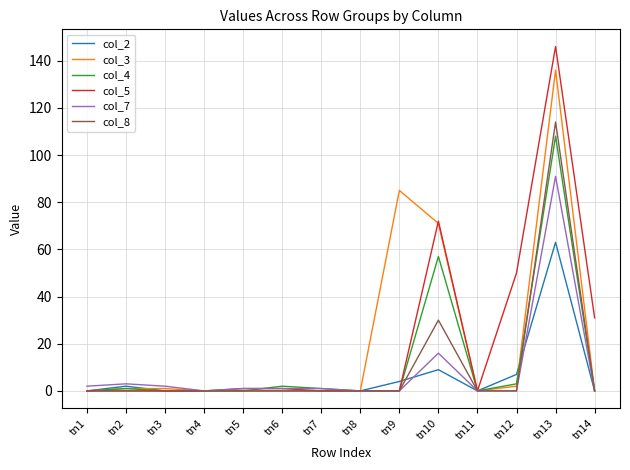

The value of col_8 at tn8 is 42. True or false?

False